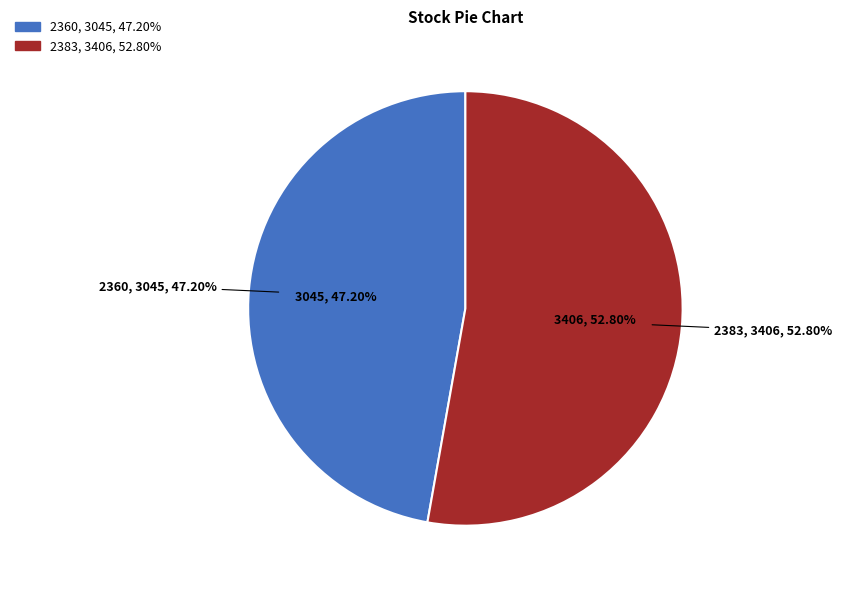

Is there any slice that represents more than half of the pie?

Yes